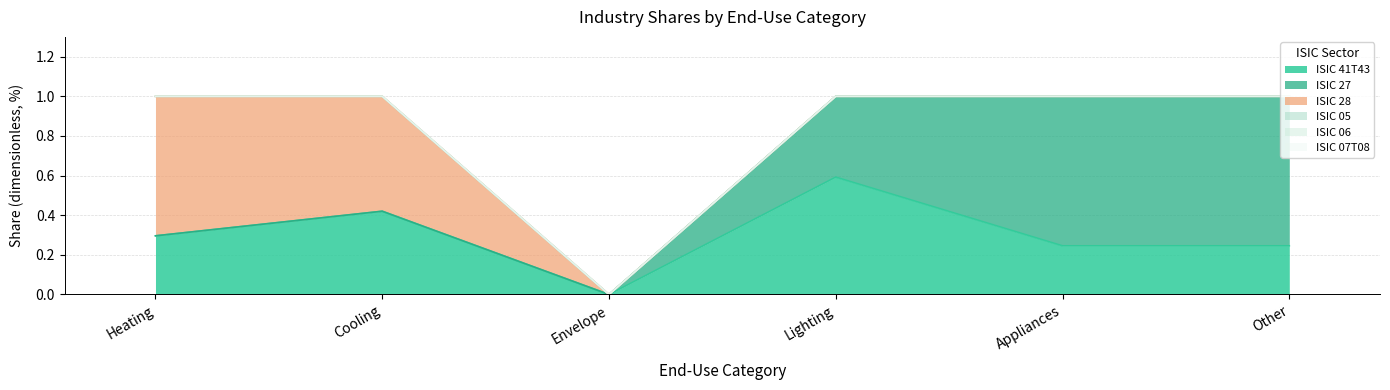

Reading right to left, what are all the values shown in this chart?

ISIC 41T43: 0.2	0.2	0.6	0.0	0.4	0.3
ISIC 27: 0.8	0.8	0.4	0.0	0.0	0.0
ISIC 28: 0.0	0.0	0.0	0.0	0.6	0.7
ISIC 05: 0.0	0.0	0.0	0.0	0.0	0.0
ISIC 06: 0.0	0.0	0.0	0.0	0.0	0.0
ISIC 07T08: 0.0	0.0	0.0	0.0	0.0	0.0